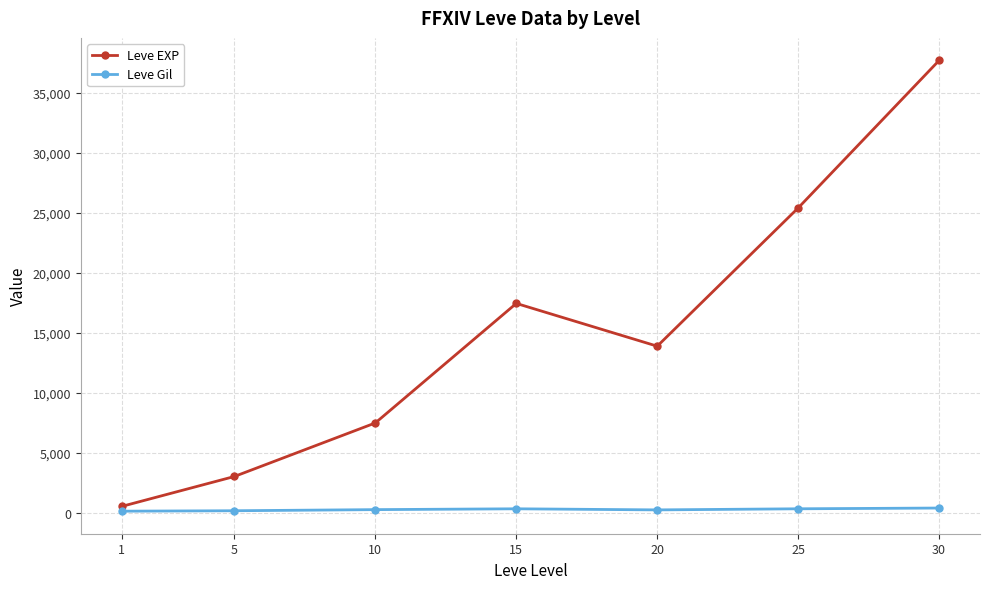

What is the sum of all Leve Gil values?

1725.6